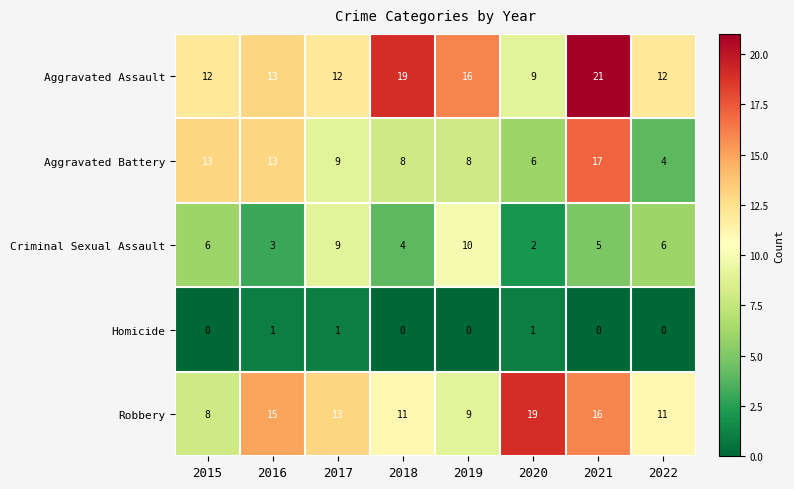

At how many categories does at least one series exceed 11?

8